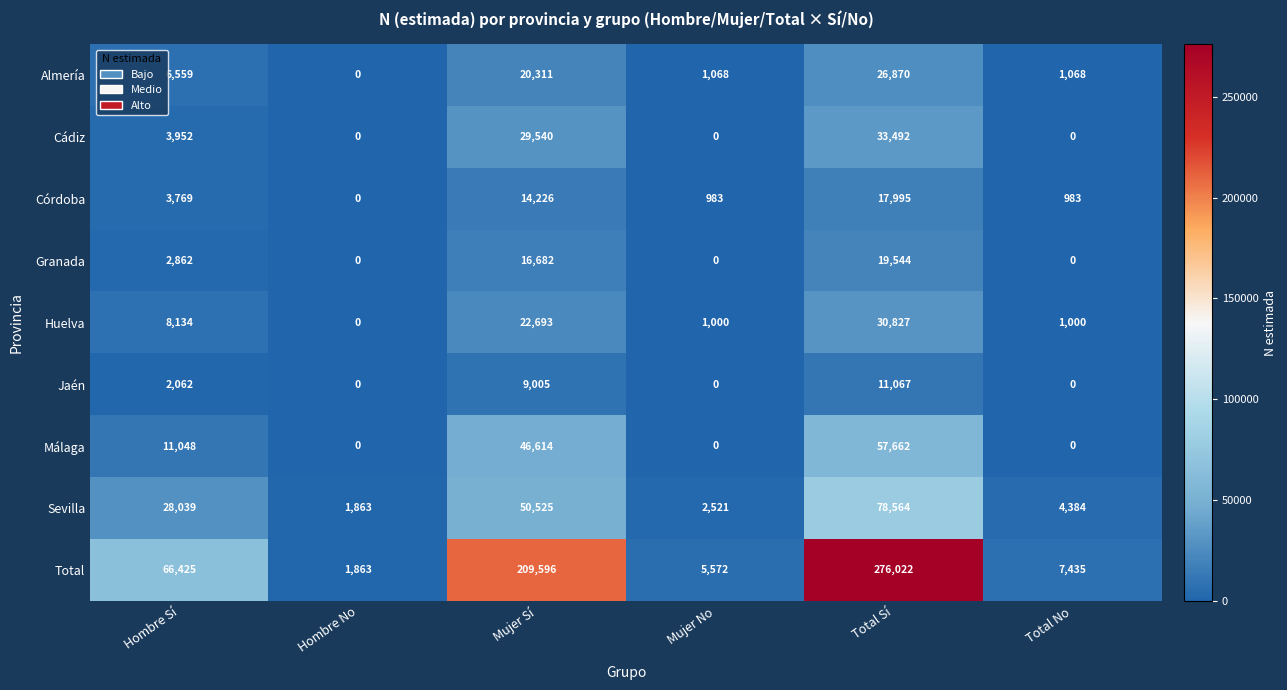

What is the difference between the maximum and minimum values in the Jaén series?

11067